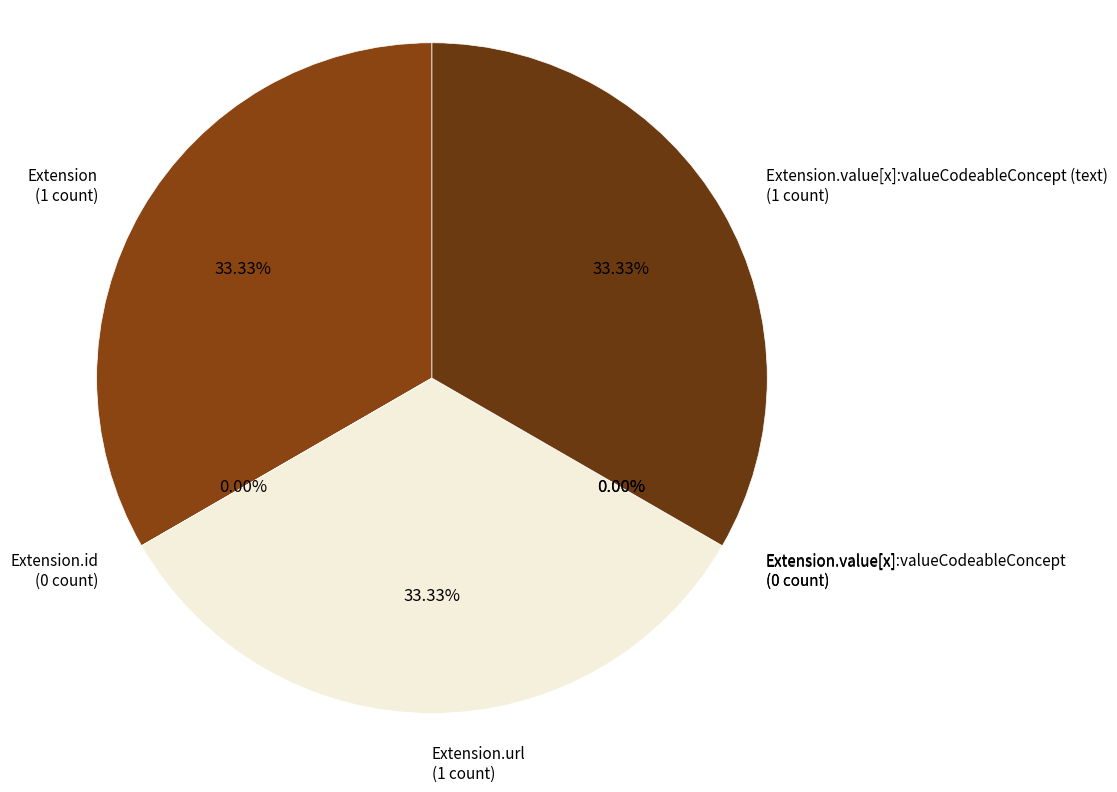

Combined, do Extension.value[x]:valueCodeableConcept (text) and Extension.url account for over 50%?

Yes